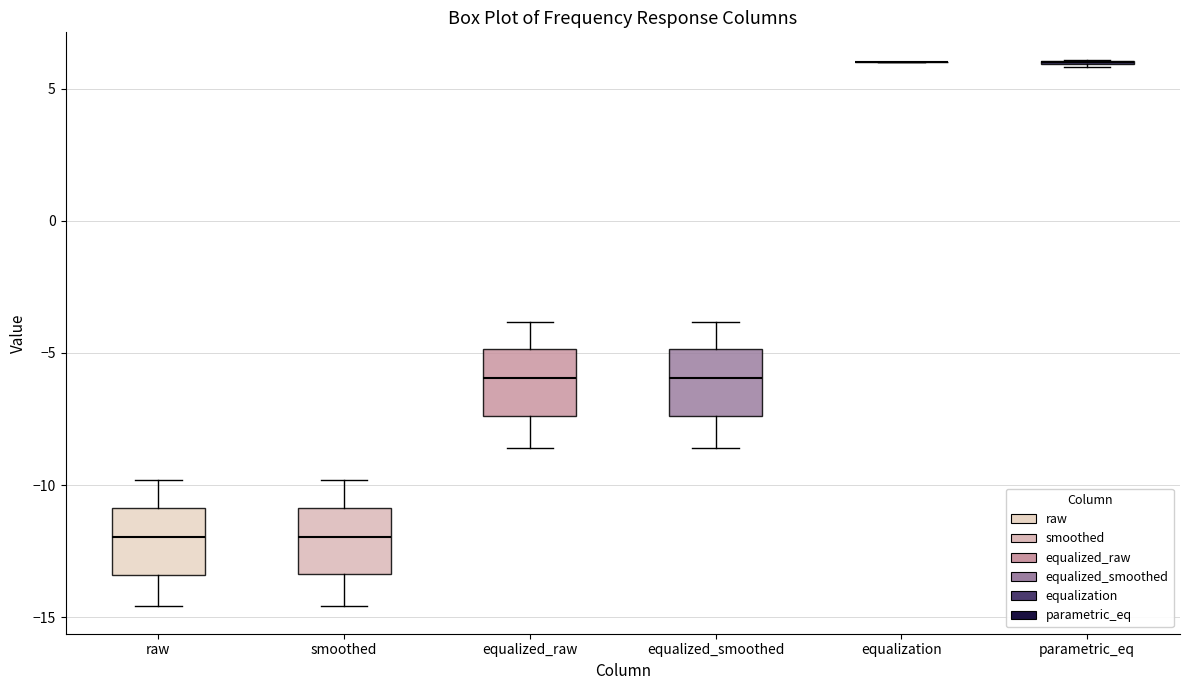

Reading left to right, transcribe this box plot: for each box, give where its median line is, the range the box spans, and where its two whiskers end, as read against the y-axis. The values are not printed on the chart, so give them approximately, as read against the axis.

raw: median -12.0, box -13.5 to -11.0, whiskers -14.5 to -10.0
smoothed: median -12.0, box -13.5 to -11.0, whiskers -14.5 to -10.0
equalized_raw: median -6.0, box -7.5 to -5.0, whiskers -8.5 to -4.0
equalized_smoothed: median -6.0, box -7.5 to -5.0, whiskers -8.5 to -4.0
equalization: box collapsed to a line at 6.0, whiskers 6.0 to 6.0
parametric_eq: box collapsed to a line at 6.0, whiskers 6.0 to 6.0